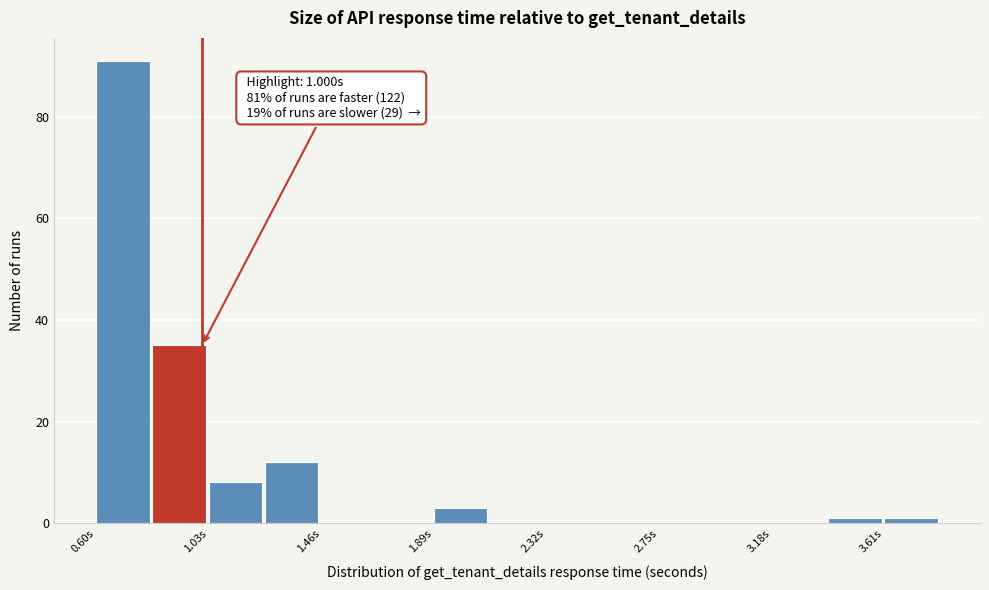

Which range on the x-axis has the tallest bar?

0.60 to 0.80